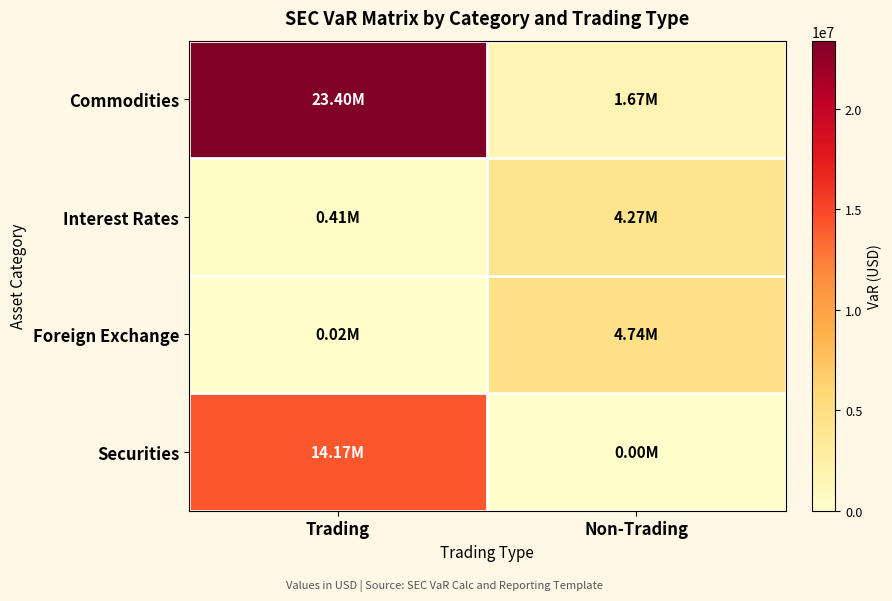

How many series are shown in this chart?

4